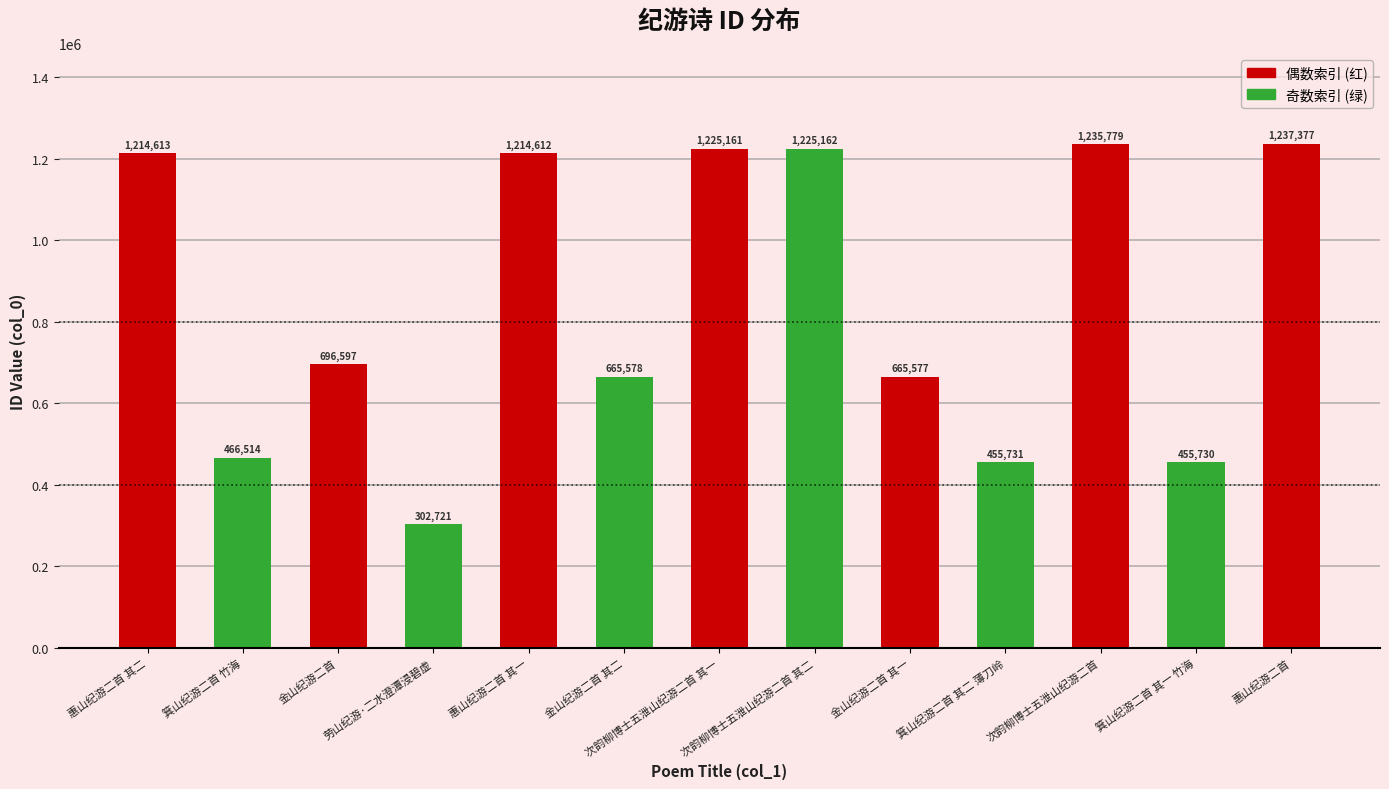

List the labels in order of value, largest first.

惠山纪游二首, 次韵柳博士五泄山纪游二首, 次韵柳博士五泄山纪游二首 其二, 次韵柳博士五泄山纪游二首 其一, 惠山纪游二首 其二, 惠山纪游二首 其一, 金山纪游二首, 金山纪游二首 其二, 金山纪游二首 其一, 箕山纪游二首 竹海, 箕山纪游二首 其二 薄刀岭, 箕山纪游二首 其一 竹海, 劳山纪游·二水澄潭浸碧虚